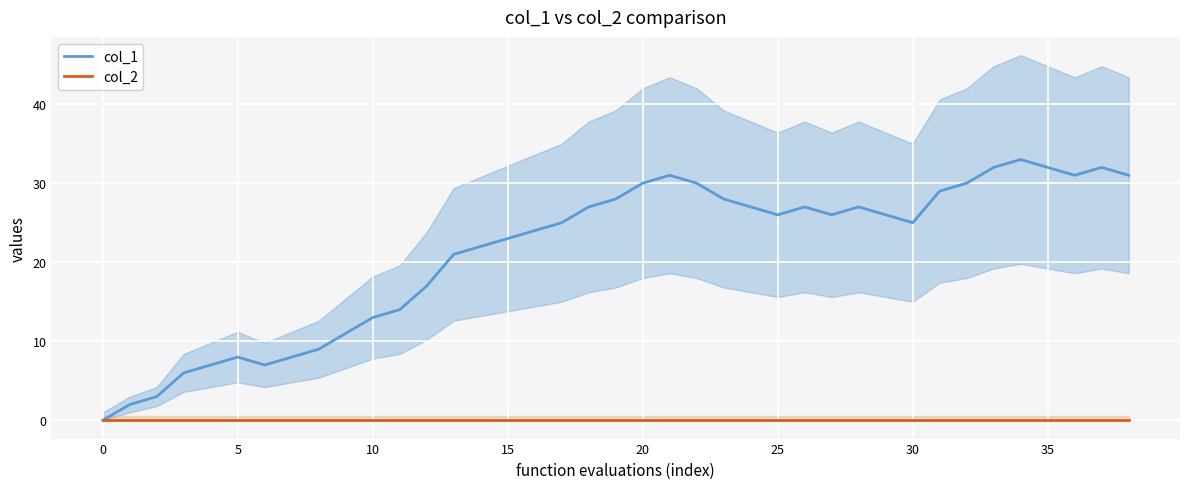

True or false: col_1 and col_2 cross at least once.

False